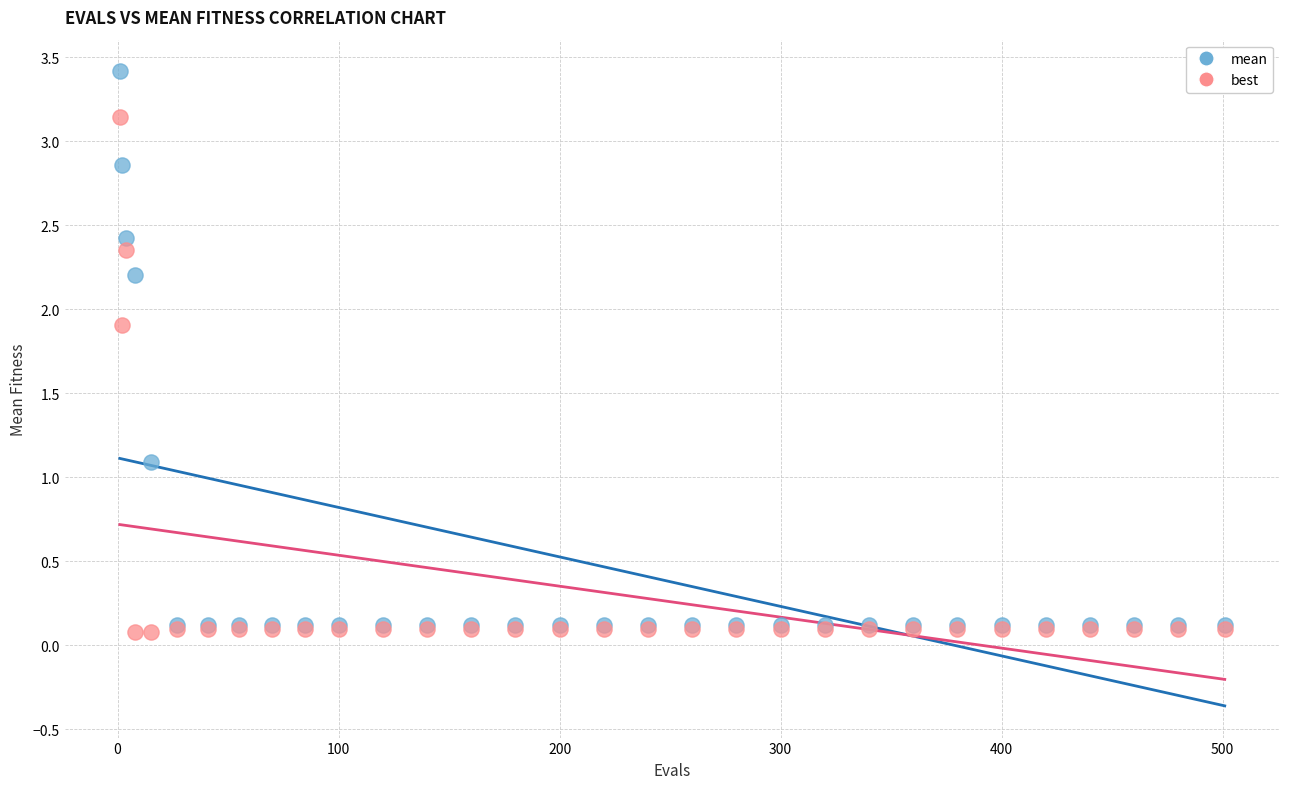

Across all series, what Y value is closest to 1?

1.1